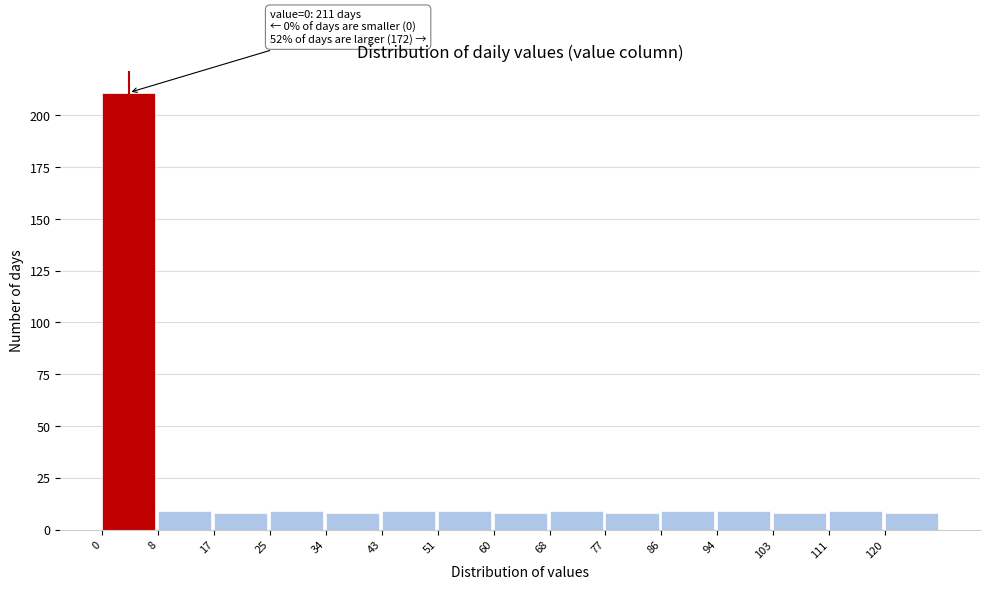

Over which range of the x-axis is the bar tallest?

0.0 to 8.6